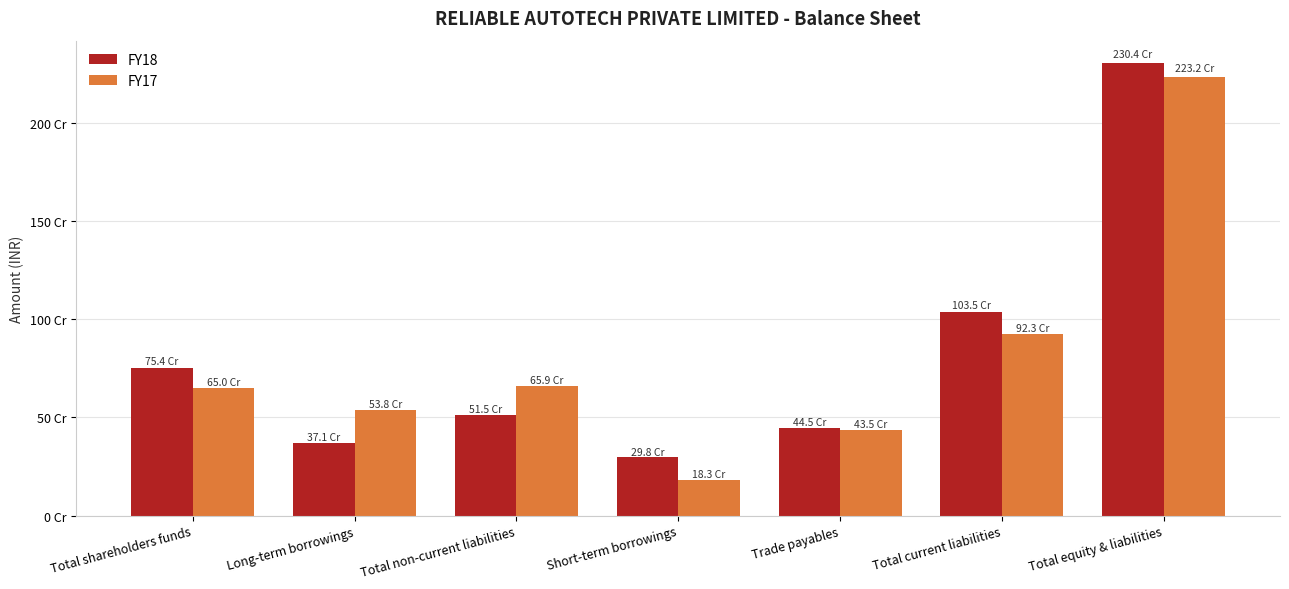

What are all the series names shown in the legend?

FY18, FY17